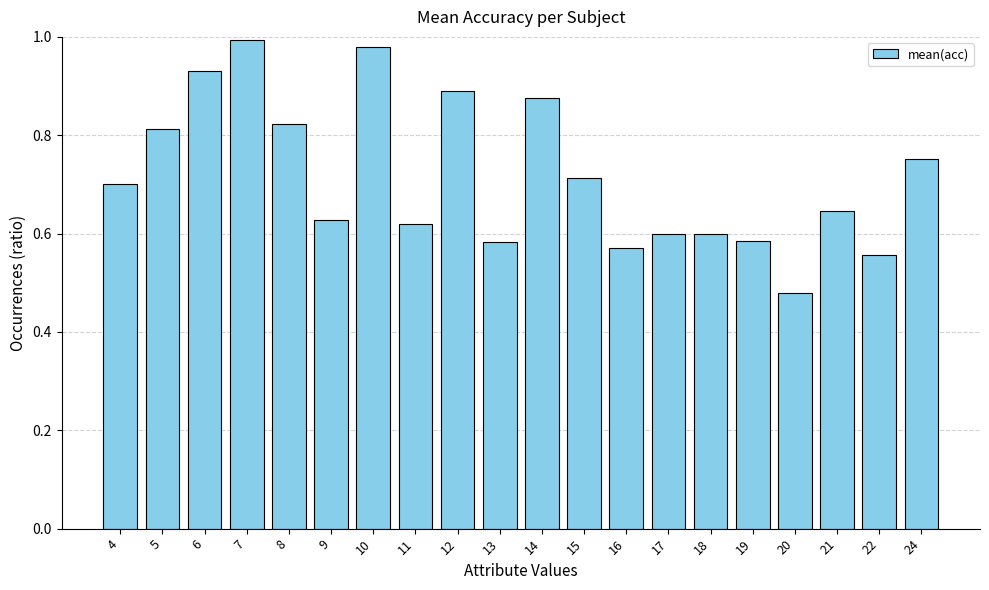

Which label corresponds to the smallest value in the chart?

20